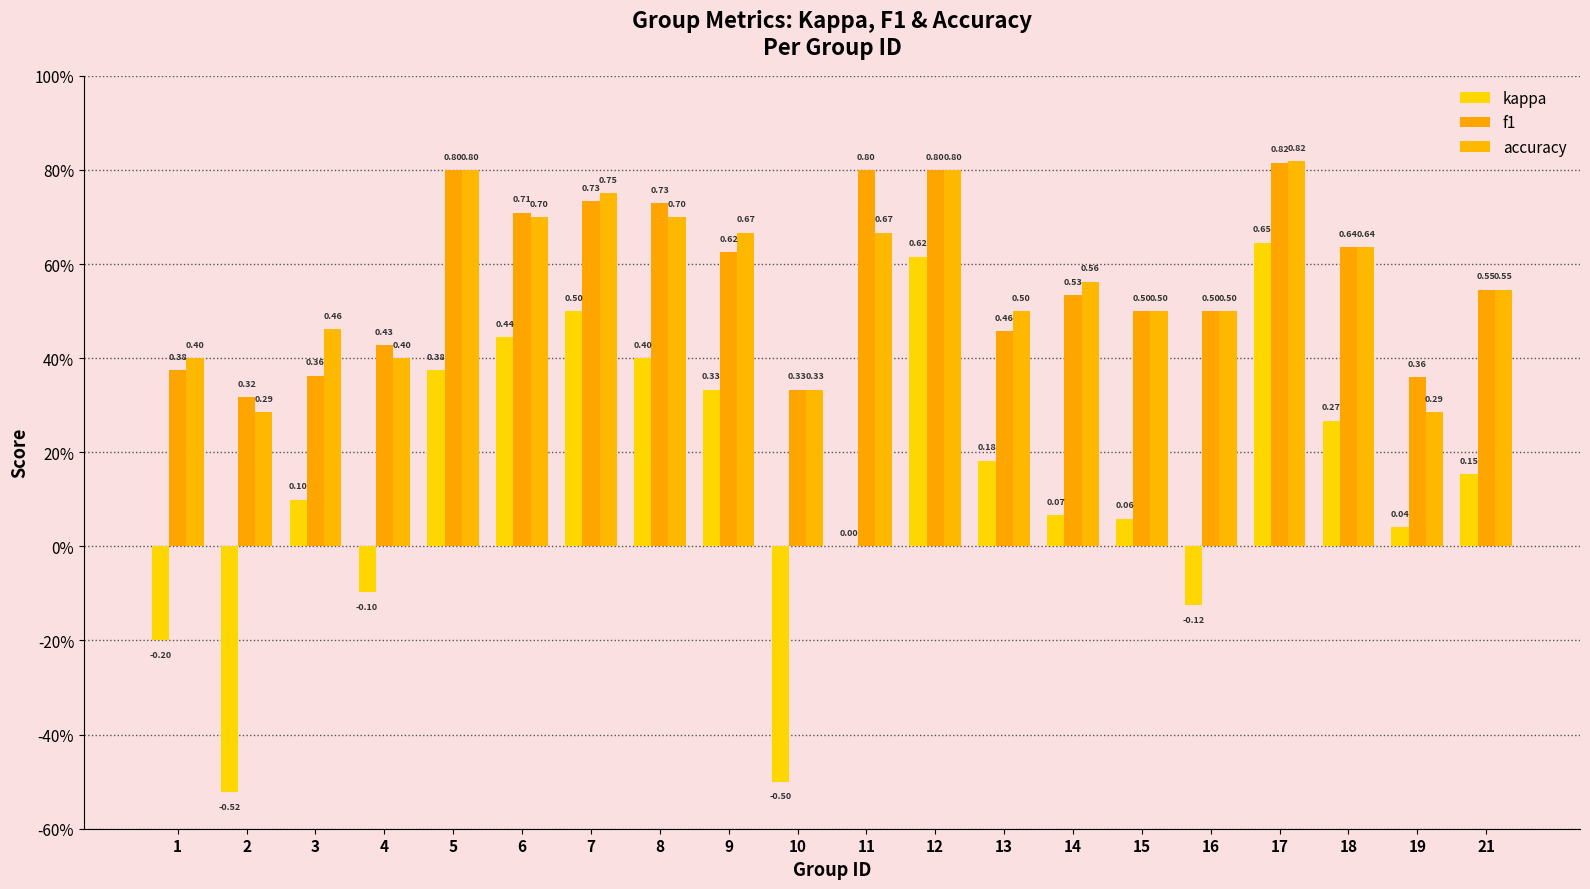

Are the bars horizontal?

No